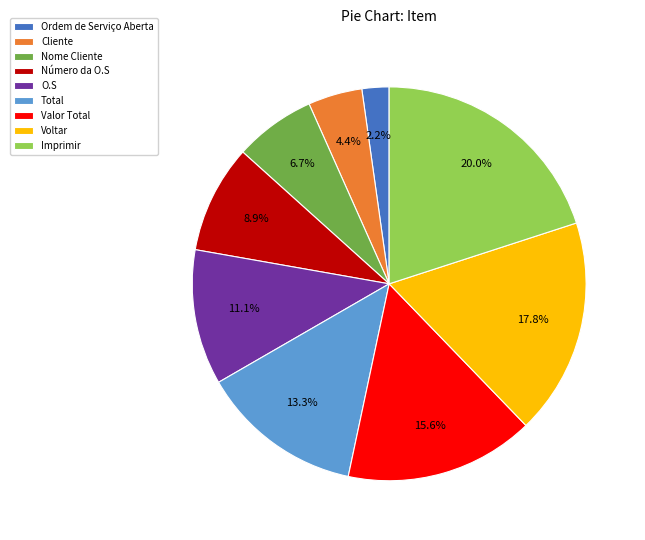

To the nearest percent, what is the average slice percentage?

11%